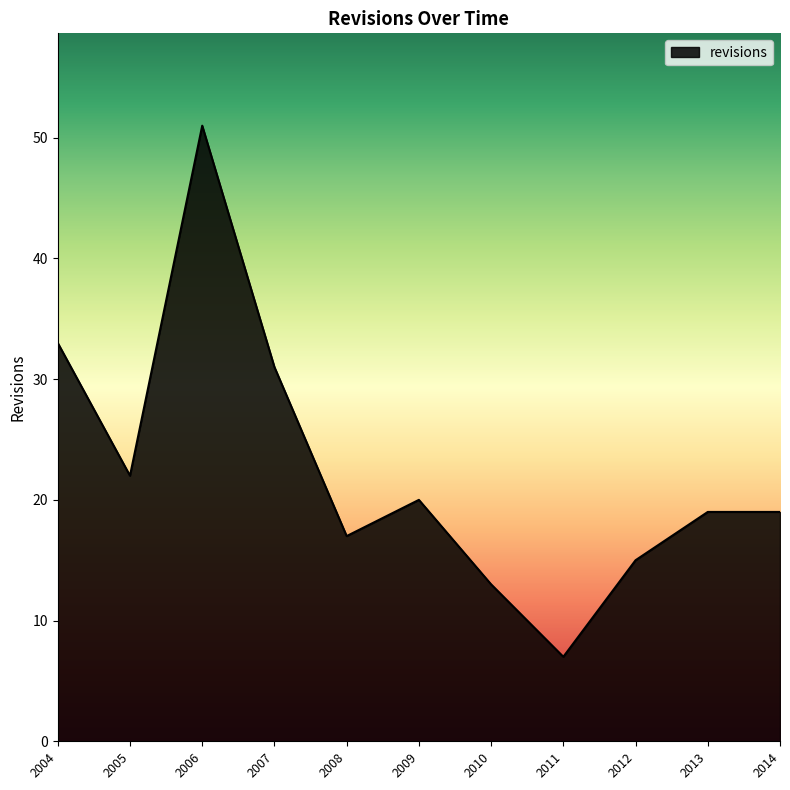

True or false: there are more than 1 points higher than both neighbors.

True